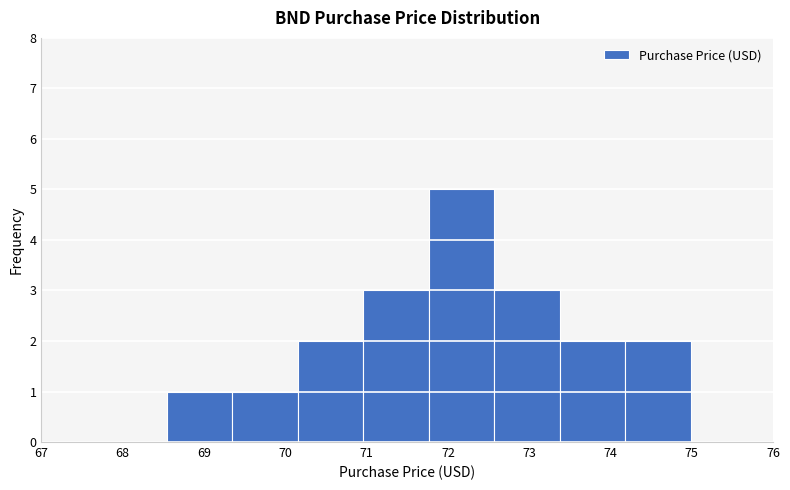

How tall is the bar that spans 69.3 to 70.2 on the x-axis? Neither the bar edges nor the heights are printed on the chart, so give them approximately, as read against the axes.

1